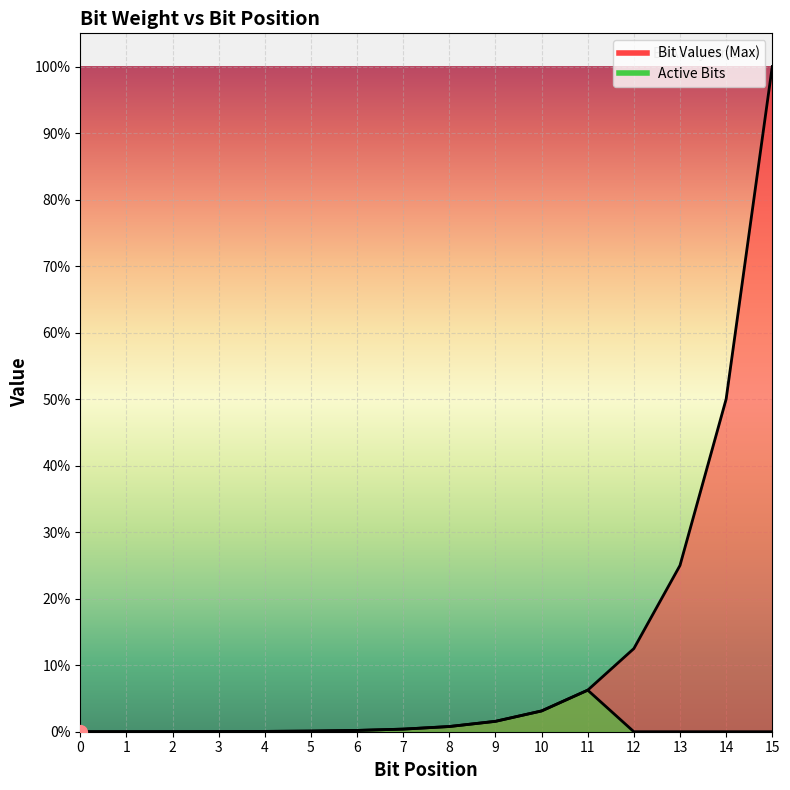

Is it true that Bit Values (Max) equals 32 at 5?

True